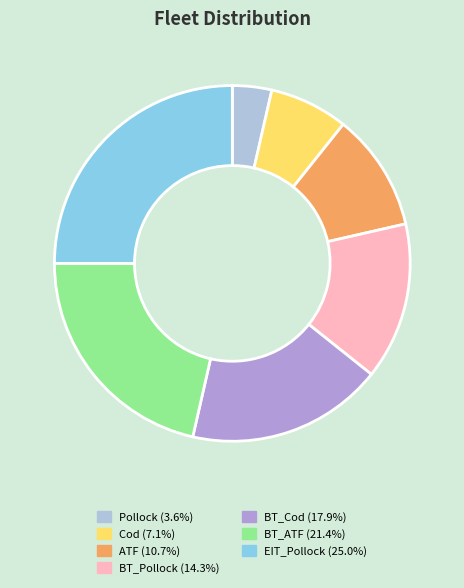

Which slice is the smallest?

Pollock